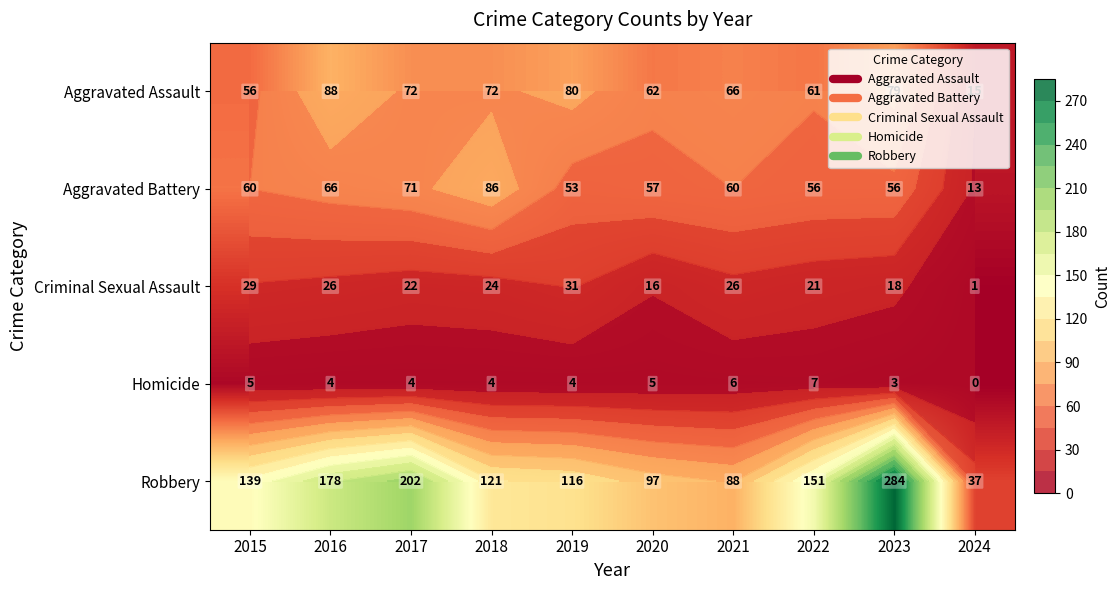

Count the number of categories in the chart.

10